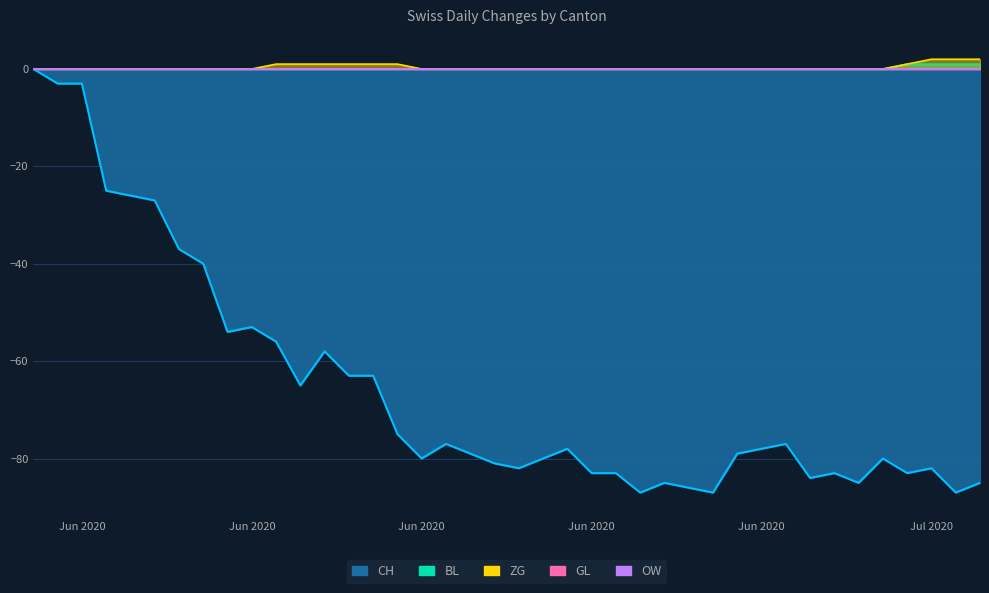

True or false: ZG and BL cross at least once.

False